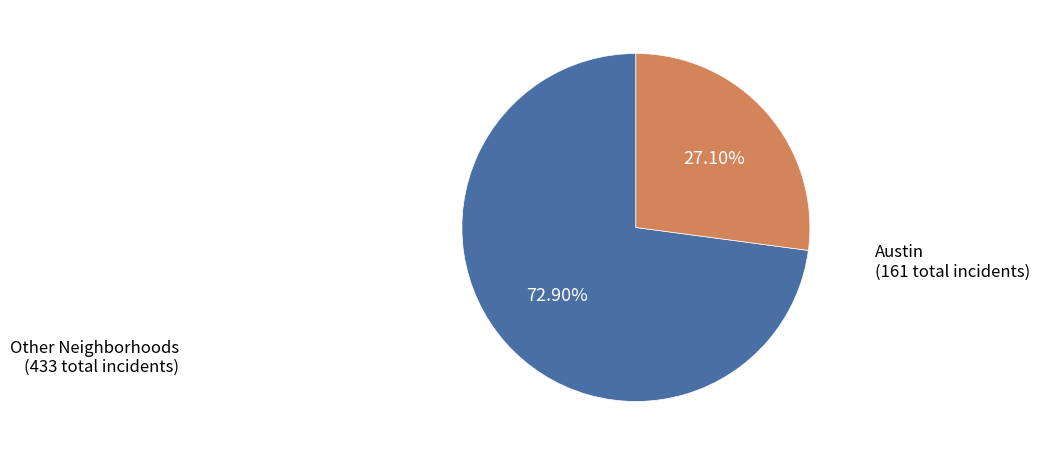

Is there any slice that represents more than half of the pie?

Yes